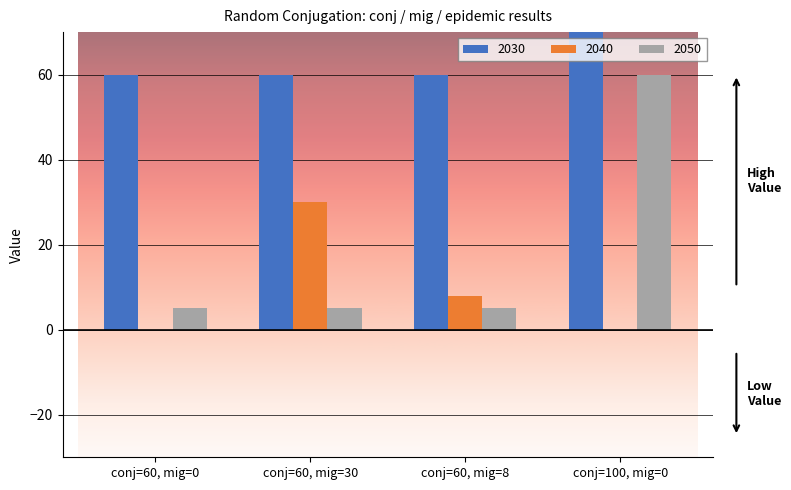

What is the sum of the 2040 values at conj=60, mig=30 and conj=100, mig=0?

30